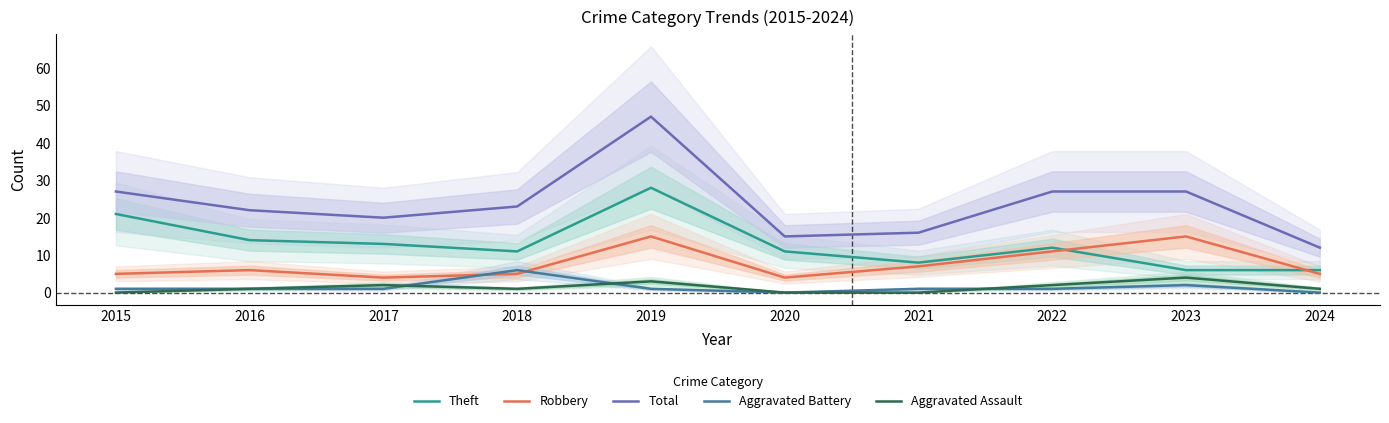

What are all the series names shown in the legend?

Theft, Robbery, Total, Aggravated Battery, Aggravated Assault